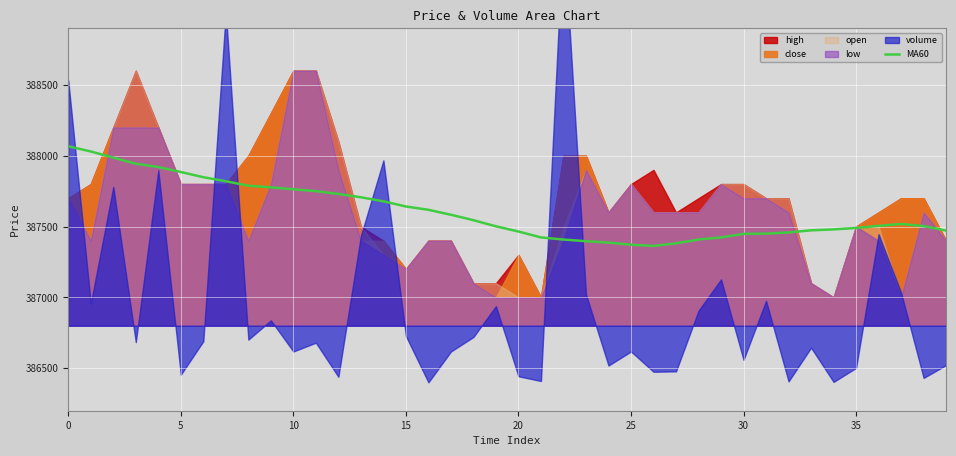

How many data points are less than 387518?

20